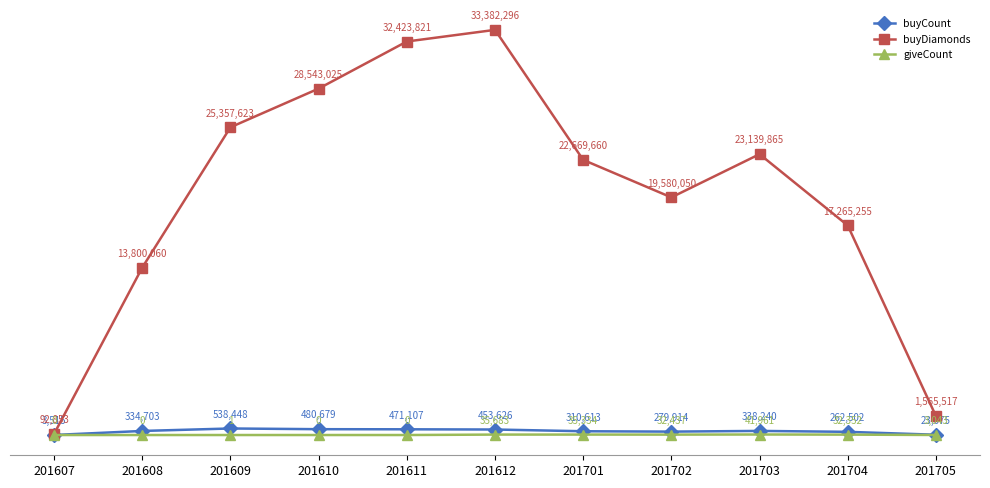

Is the value of buyCount at 201704 greater than the value of buyDiamonds at 201704?

No